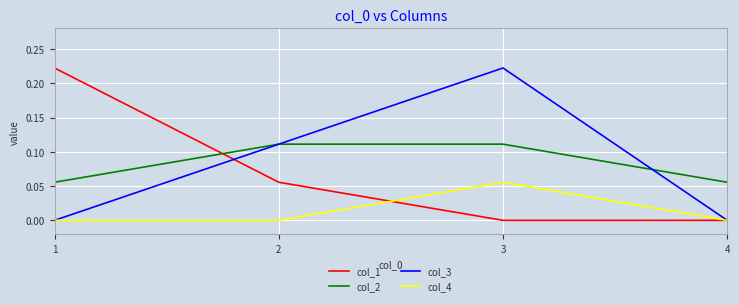

At which category is the sum across all series the highest?

3